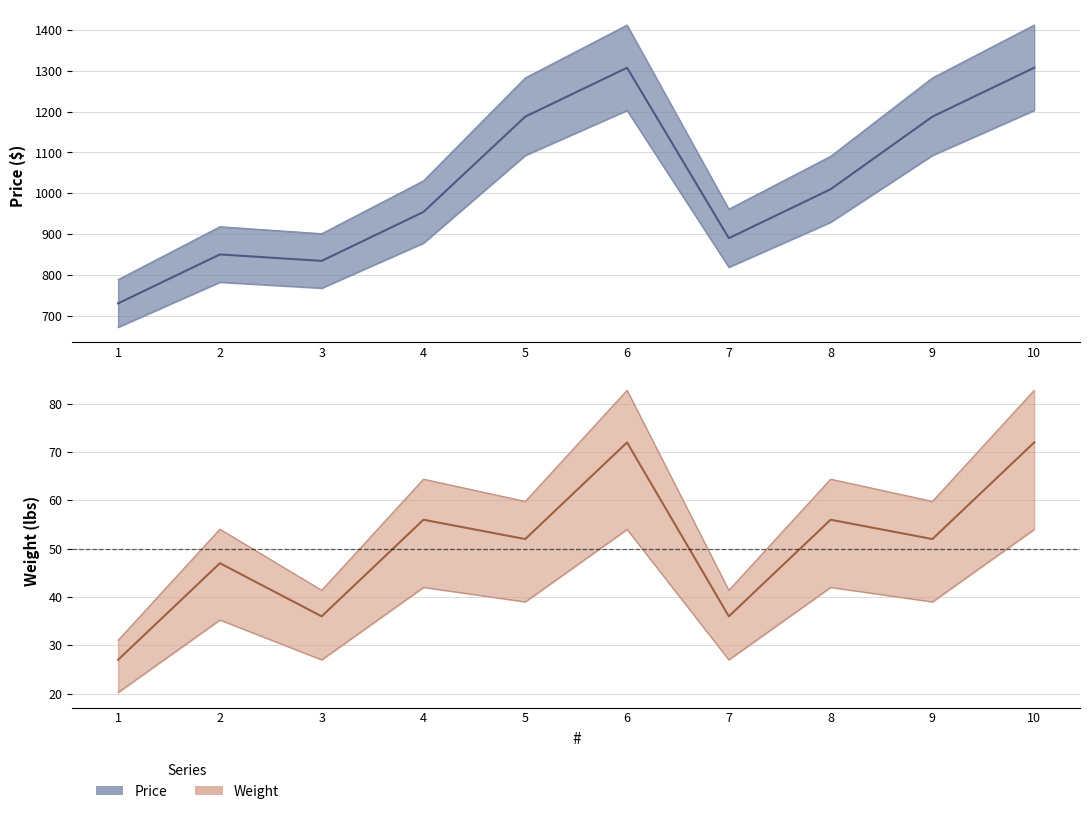

At which label is Price closest to 1018?

8